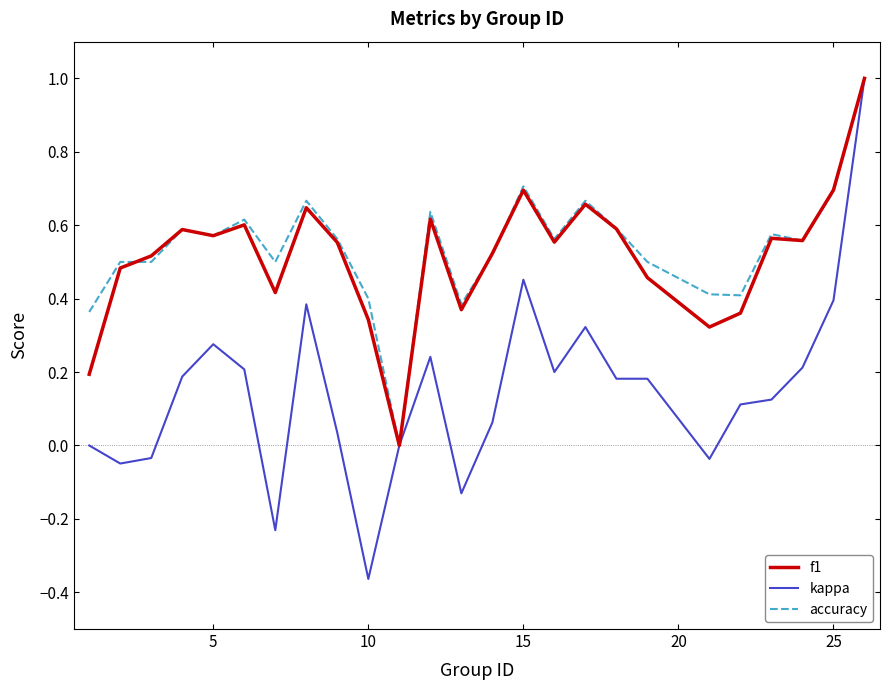

Which series has the widest spread of values?

kappa